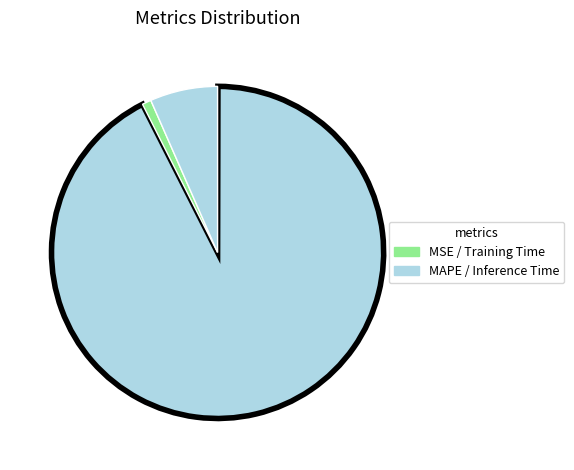

Which category accounts for the majority?

MAPE